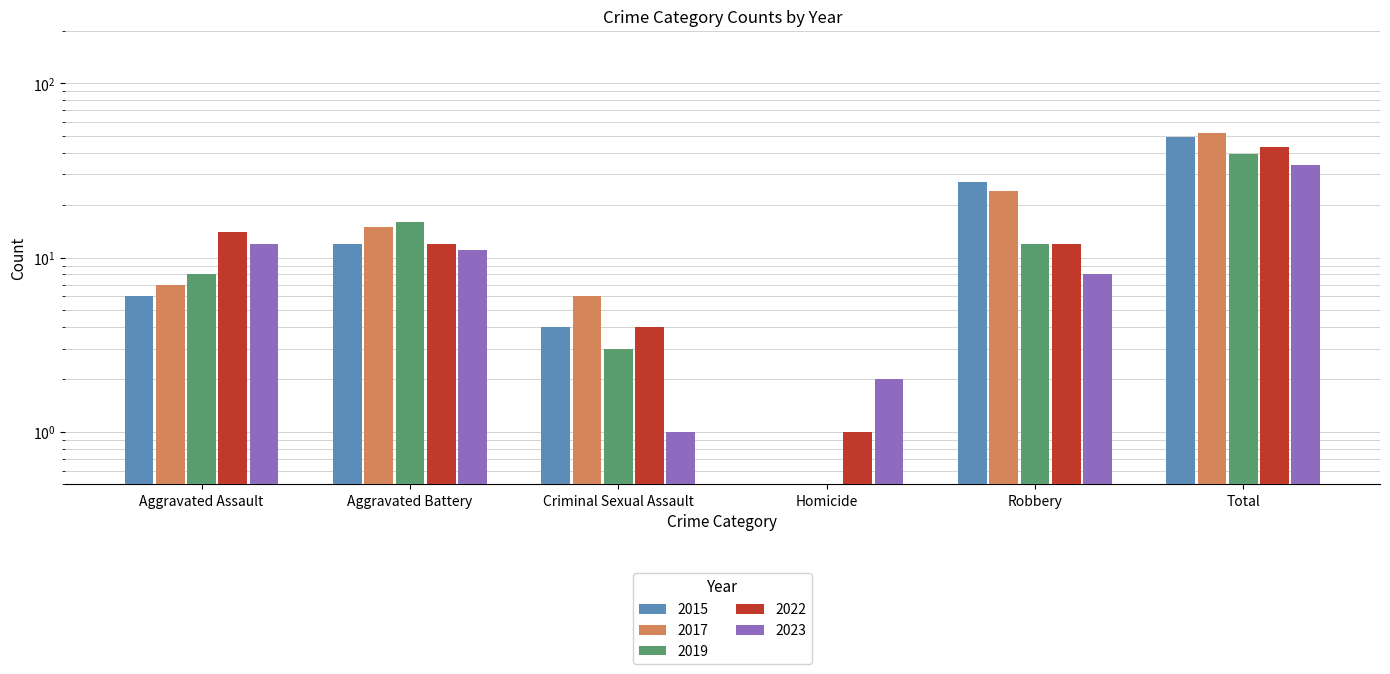

List the labels in order of 2015 value, smallest first.

Homicide, Criminal Sexual Assault, Aggravated Assault, Aggravated Battery, Robbery, Total